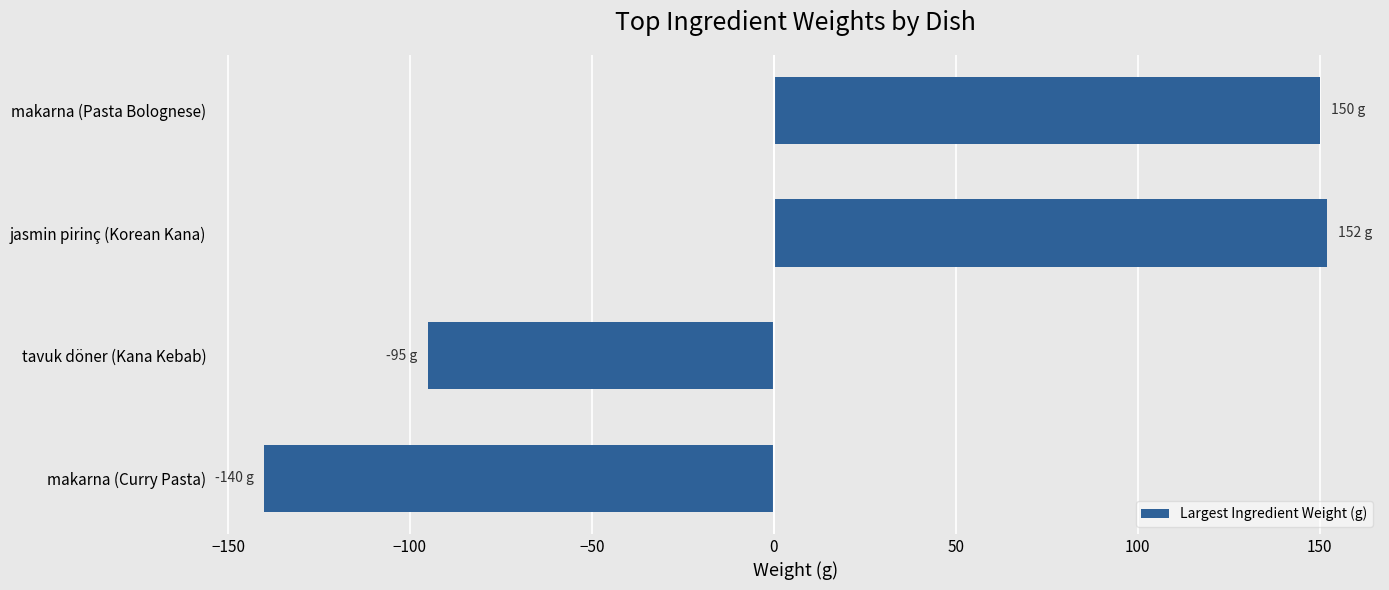

How many values are above zero?

2